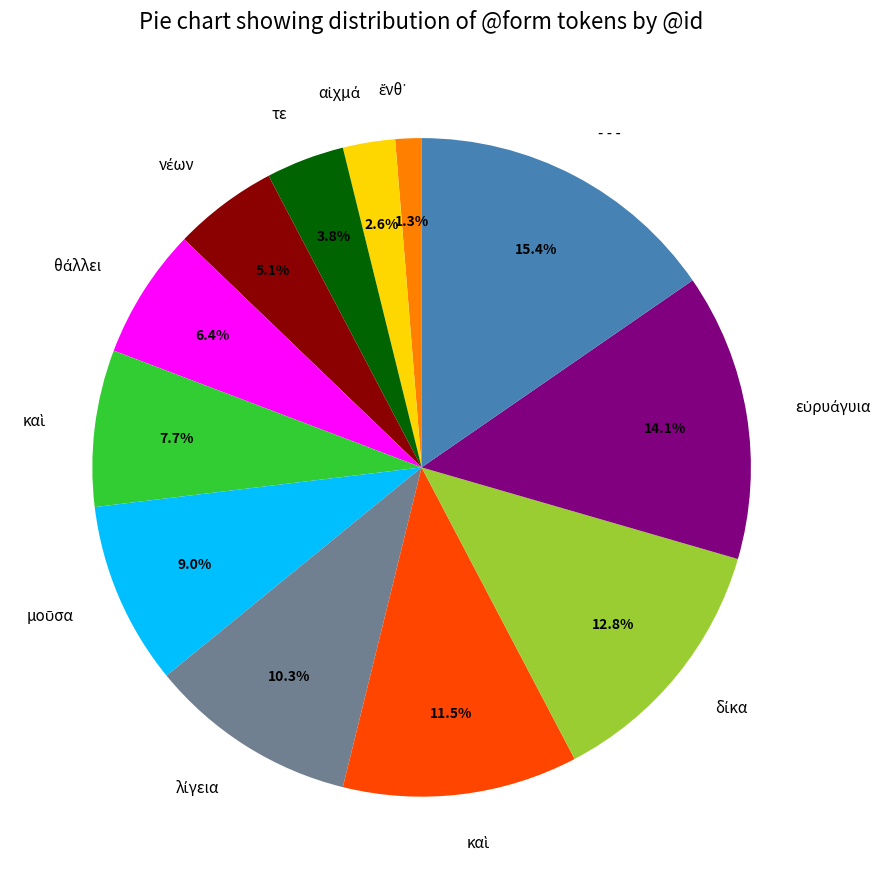

Is there a majority slice in this chart?

No